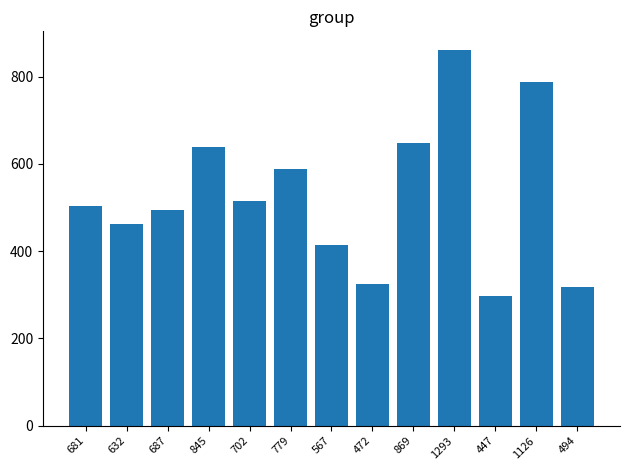

What is the difference between the second highest and minimum values?

491